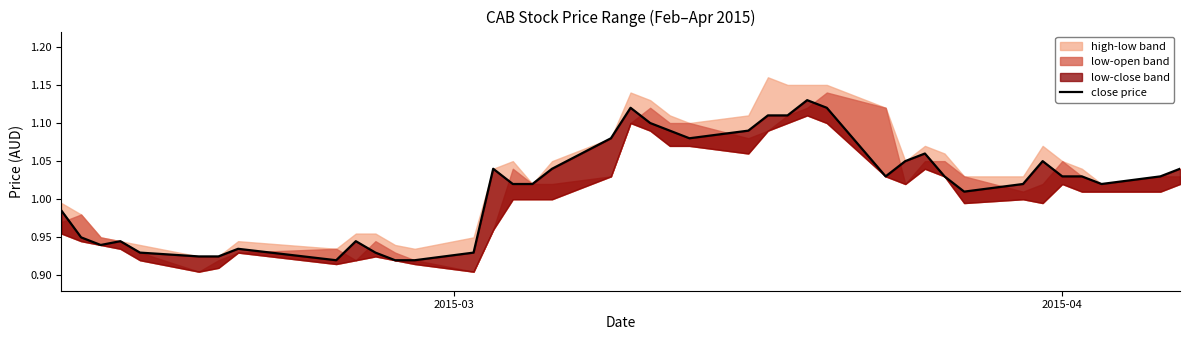

How many points are lower than both their immediate neighbors (excluding endpoints)?

6